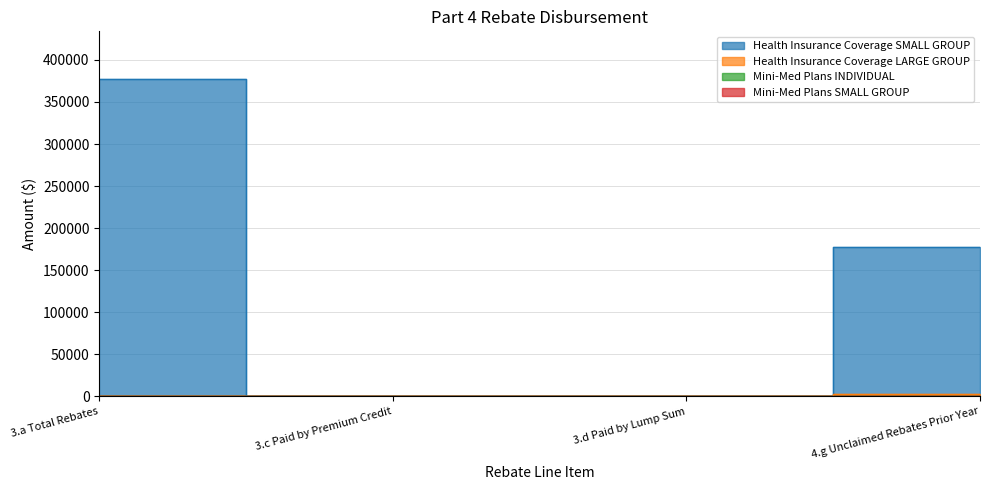

Does the chart display data point markers on the line(s)?

No